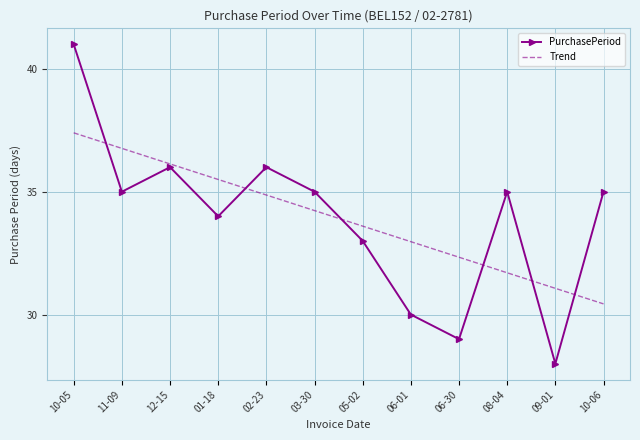

Rank the series at 06-01 from highest to lowest value.

Trend, PurchasePeriod